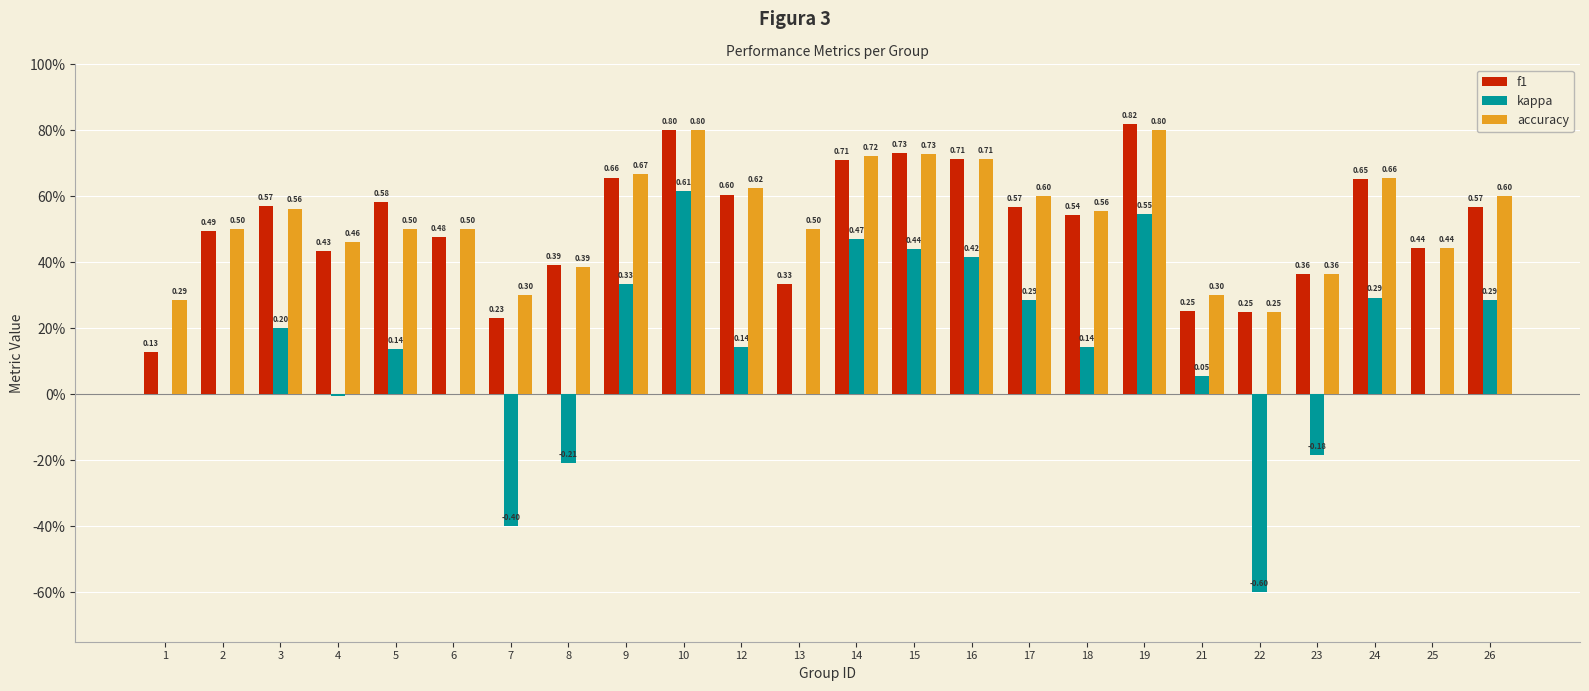

Are the bars horizontal?

No